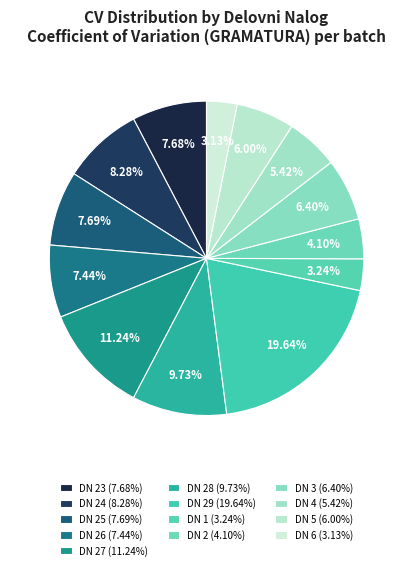

How many slices are in this pie chart?

13